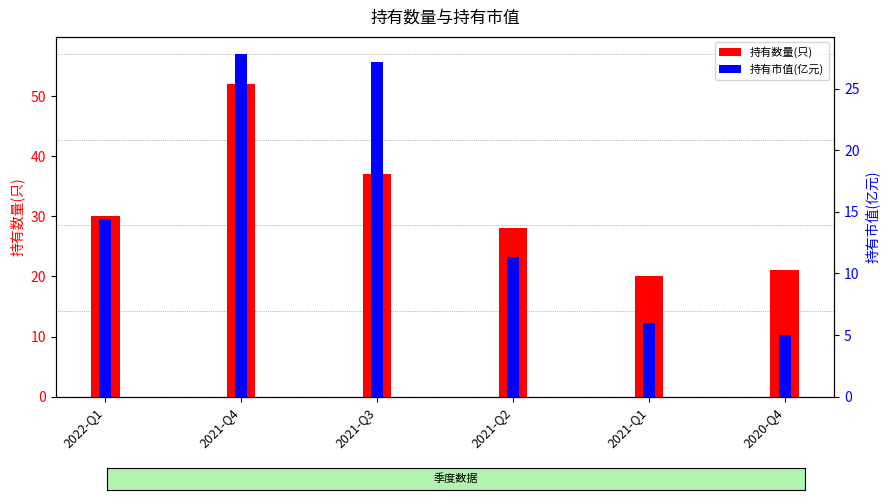

Read the 持有市值(亿元) value at 2022-Q1.

14.4